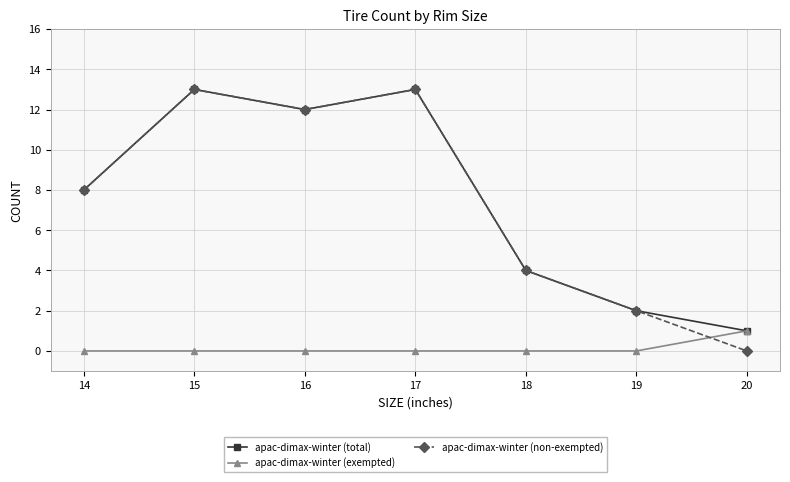

What is the maximum value shown in the chart?

13